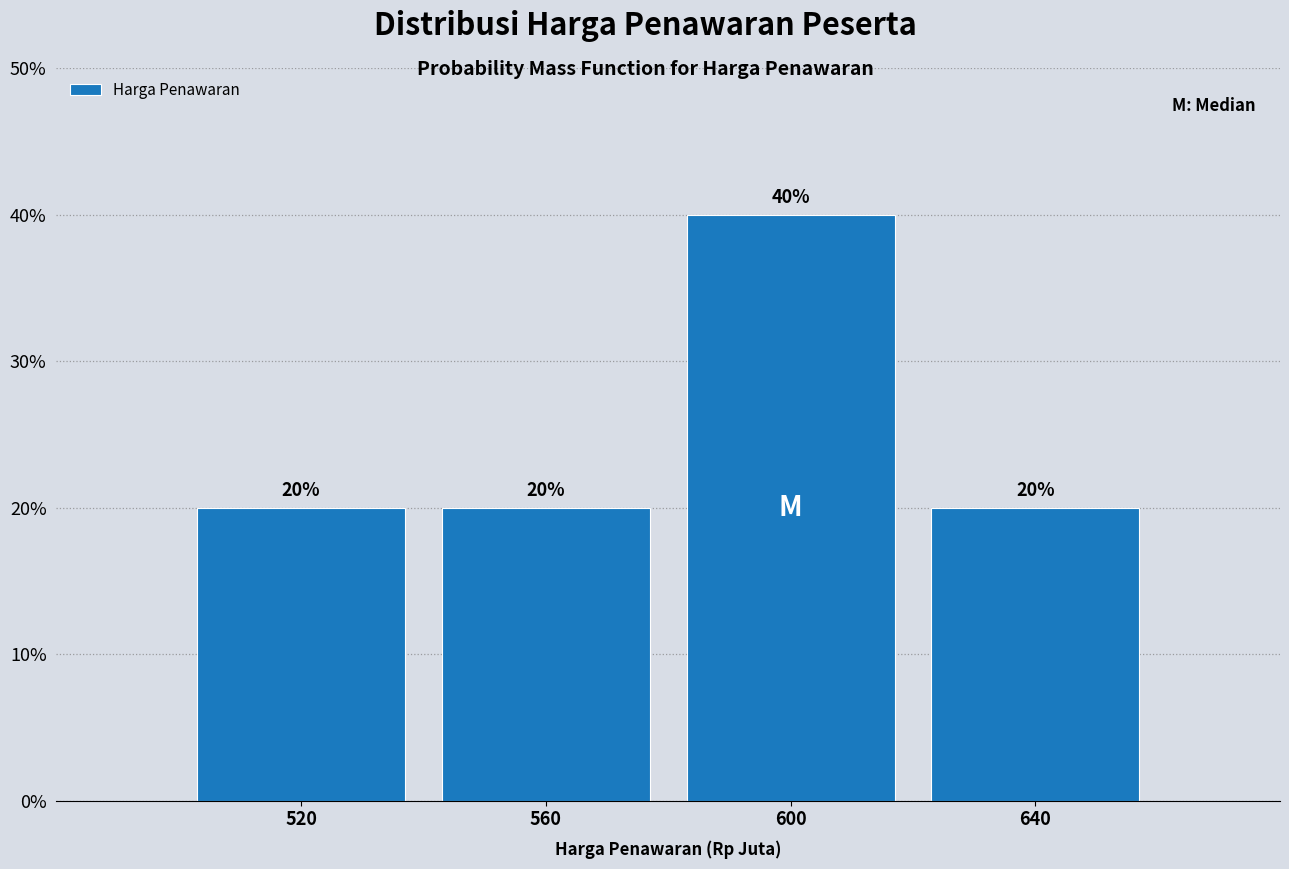

Reading left to right, transcribe all the data shown in this chart.

20	20	40	20